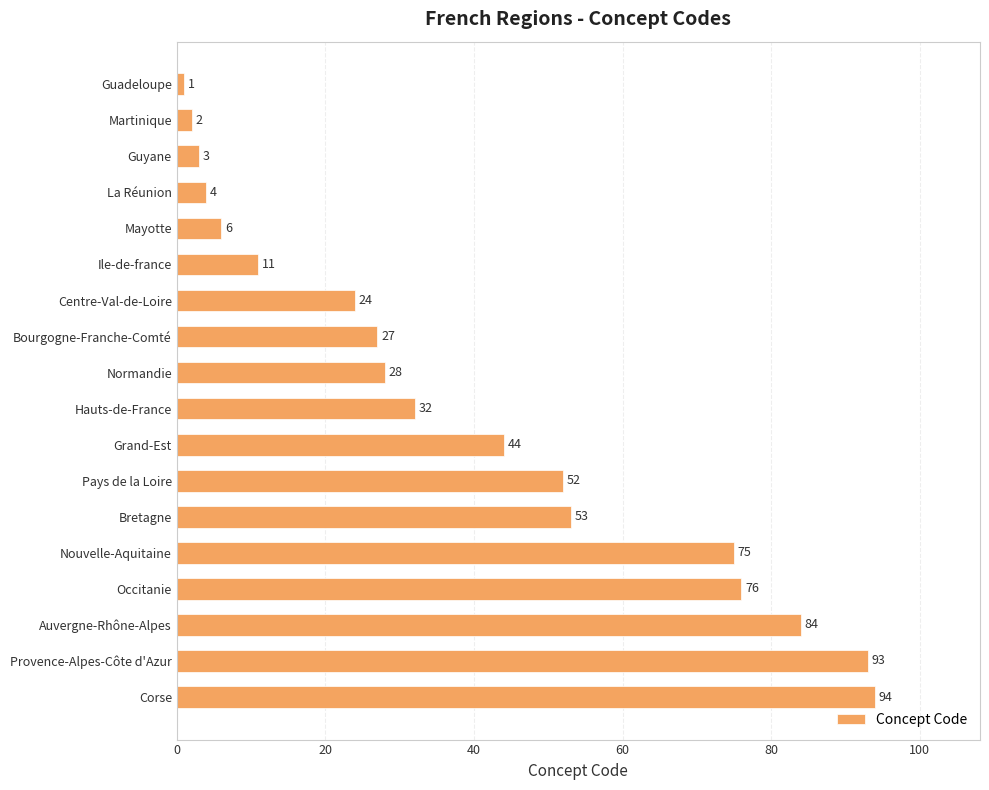

Reading top to bottom, list all the values displayed in this chart.

Guadeloupe=1	Martinique=2	Guyane=3	La Réunion=4	Mayotte=6	Ile-de-france=11	Centre-Val-de-Loire=24	Bourgogne-Franche-Comté=27	Normandie=28	Hauts-de-France=32	Grand-Est=44	Pays de la Loire=52	Bretagne=53	Nouvelle-Aquitaine=75	Occitanie=76	Auvergne-Rhône-Alpes=84	Provence-Alpes-Côte d'Azur=93	Corse=94